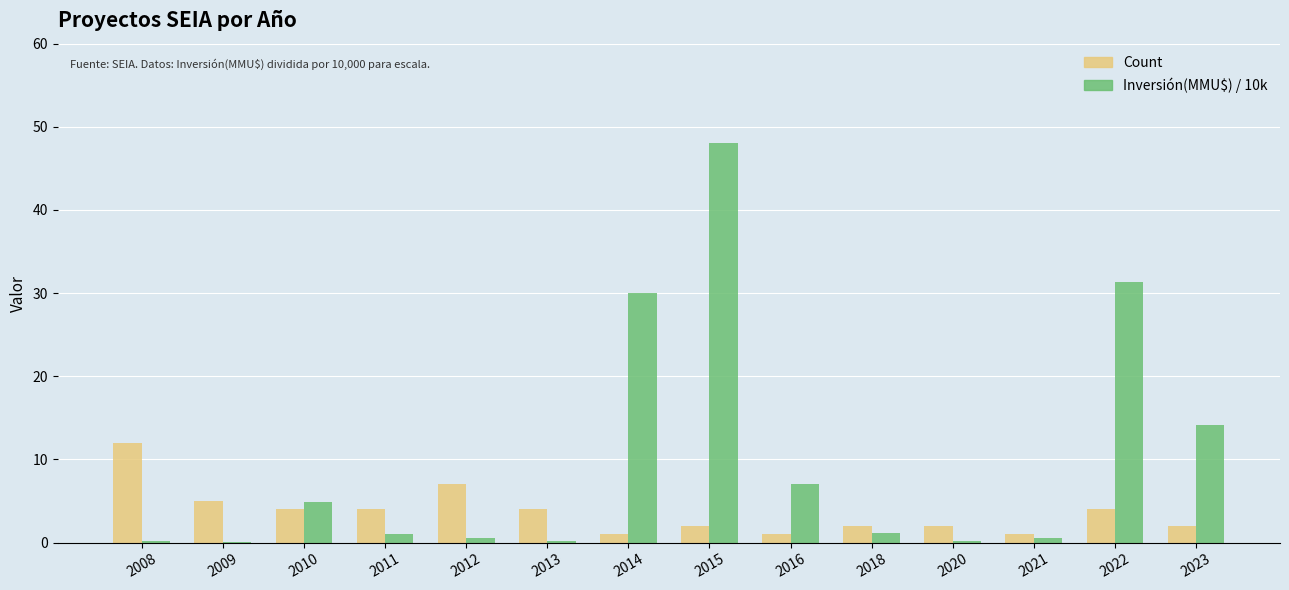

What are all the series names shown in the legend?

Count, Inversión(MMU$) / 10k